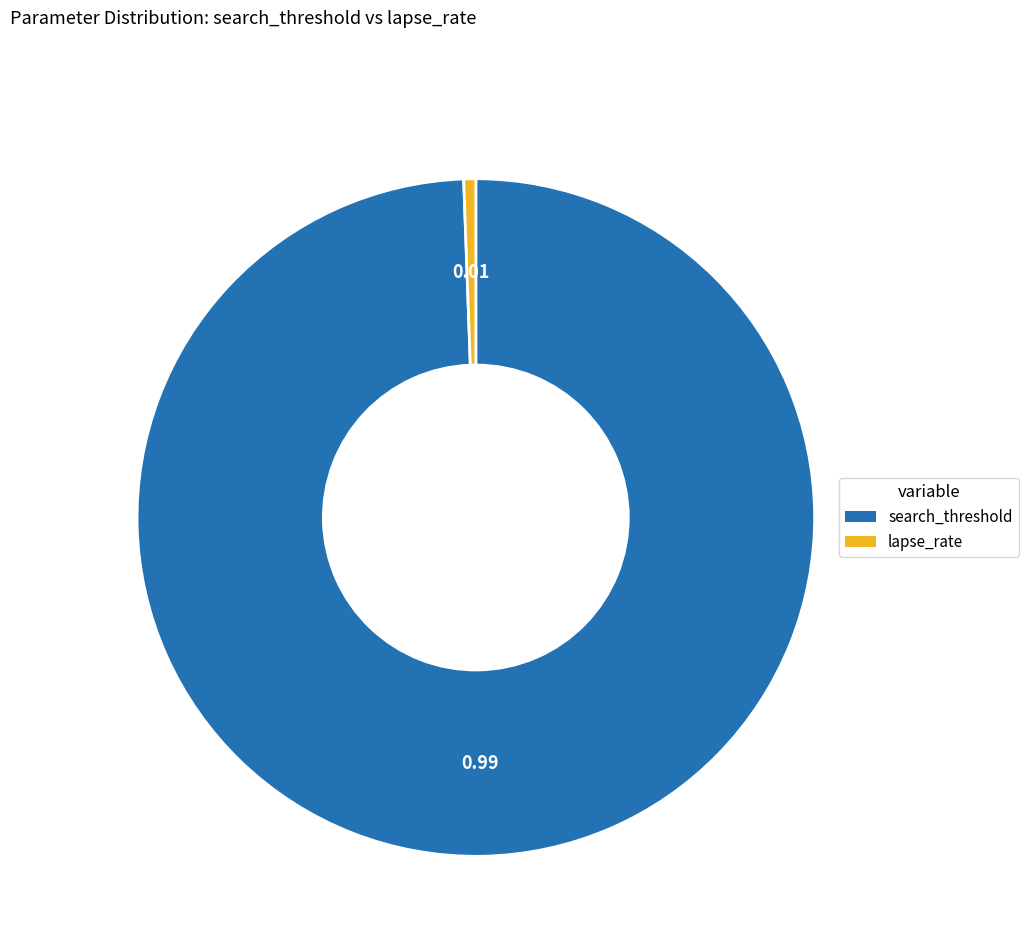

Combined, do search_threshold and lapse_rate account for over 50%?

Yes